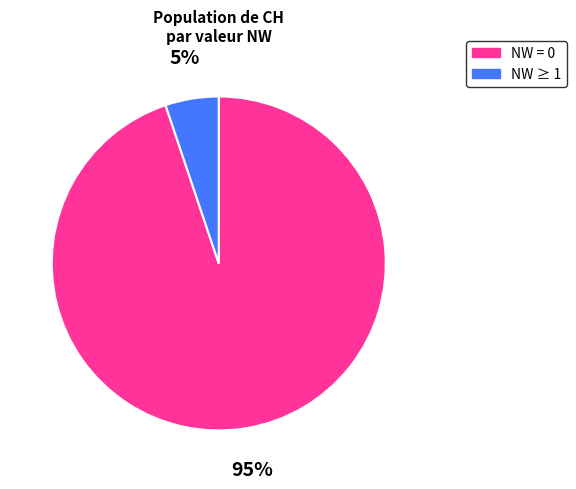

Does any single category account for the majority?

Yes